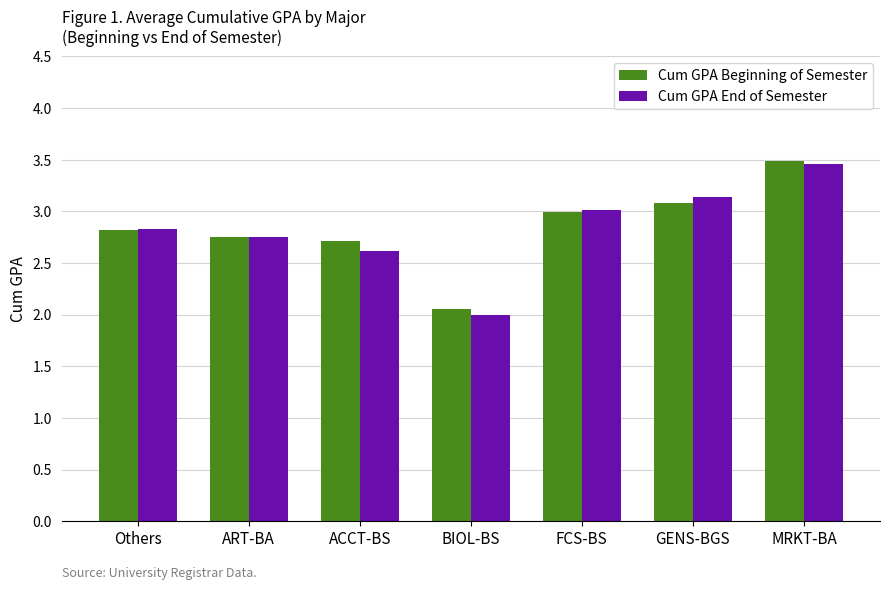

Rank the series at ACCT-BS from lowest to highest value.

Cum GPA End of Semester, Cum GPA Beginning of Semester